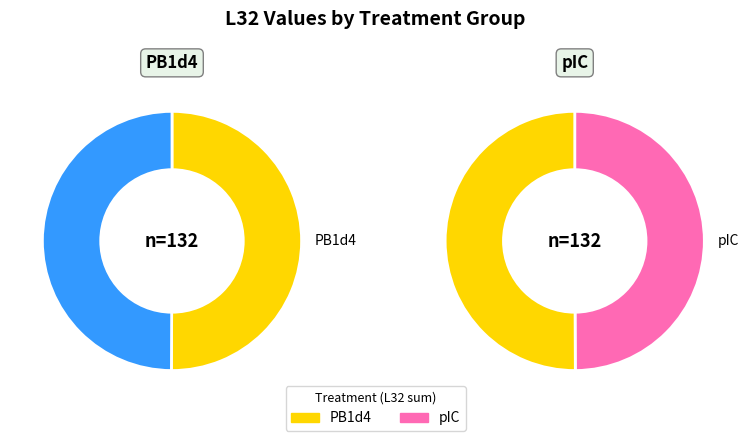

Rank the series by their average value, from lowest to highest.

pIC, PB1d4